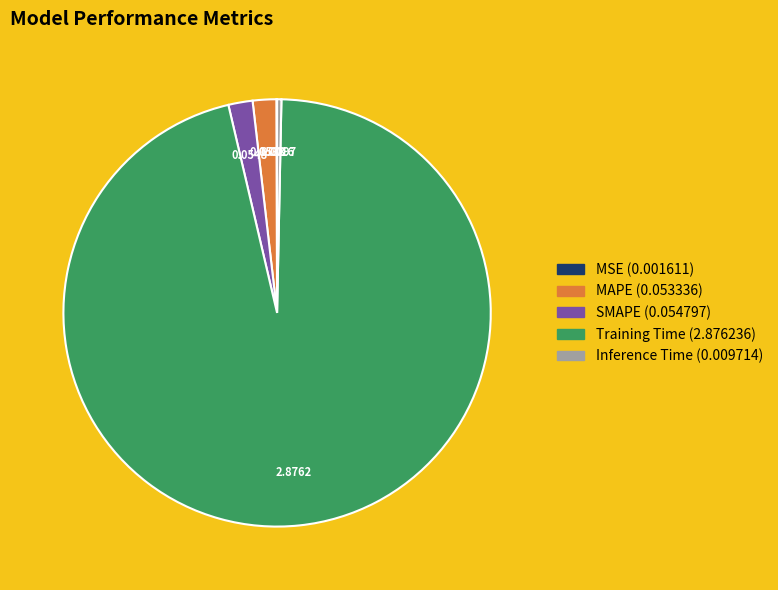

Which category accounts for the majority?

Training Time